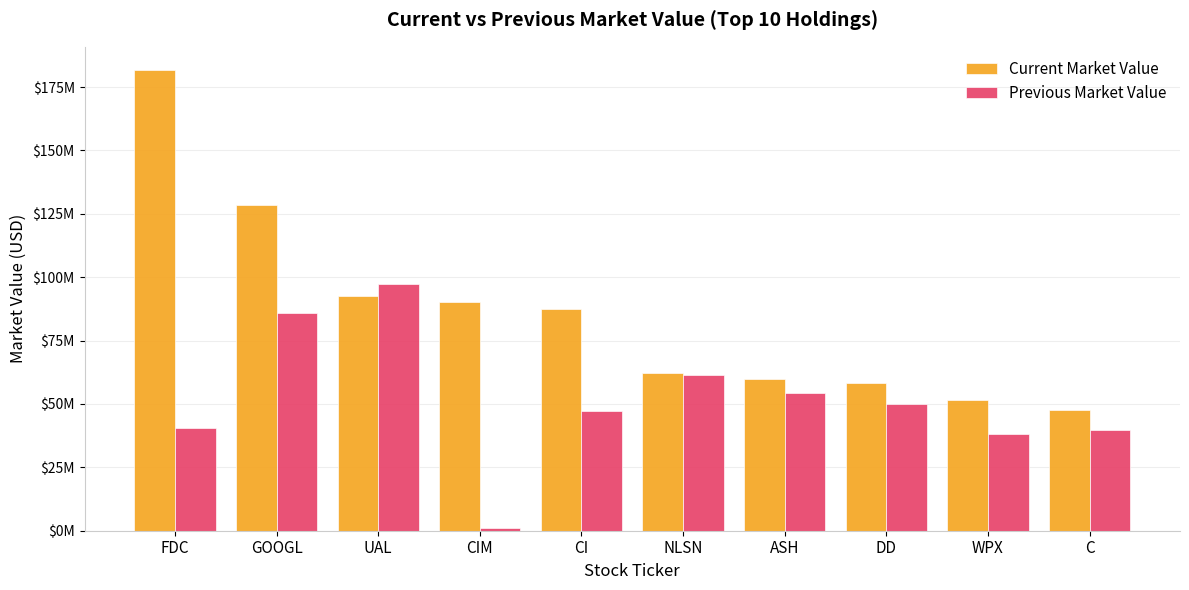

At which category is the sum across all series the highest?

FDC